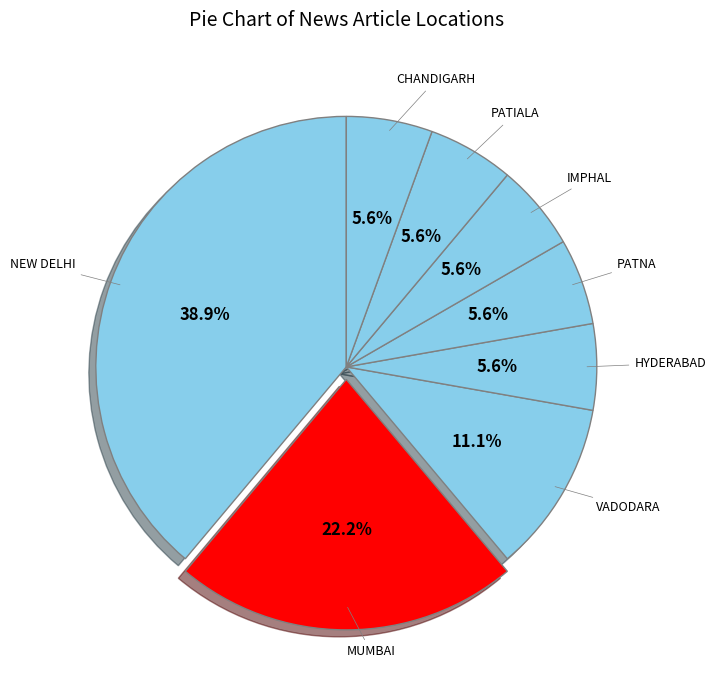

What is the smallest slice in the pie chart?

HYDERABAD